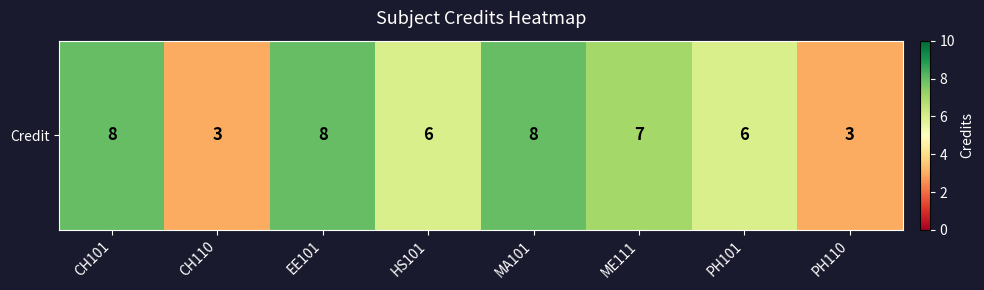

List the labels in order of value, smallest first.

CH110, PH110, HS101, PH101, ME111, CH101, EE101, MA101